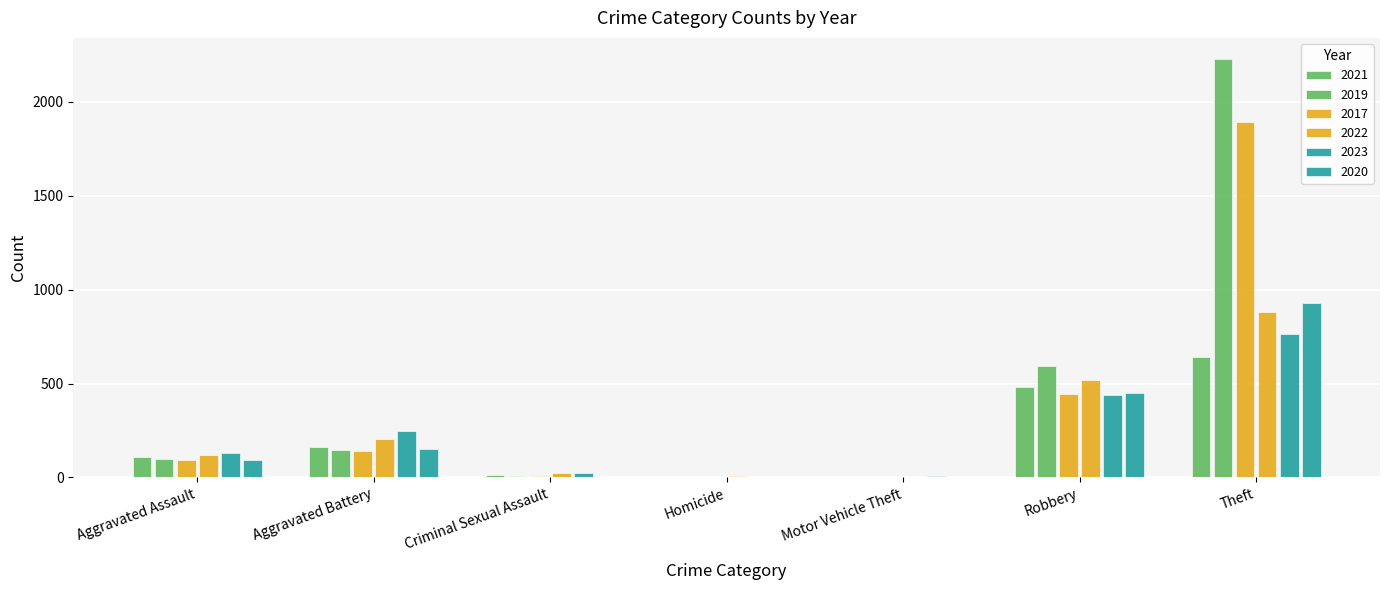

Is the value of 2020 at Criminal Sexual Assault greater than the value of 2017 at Motor Vehicle Theft?

Yes